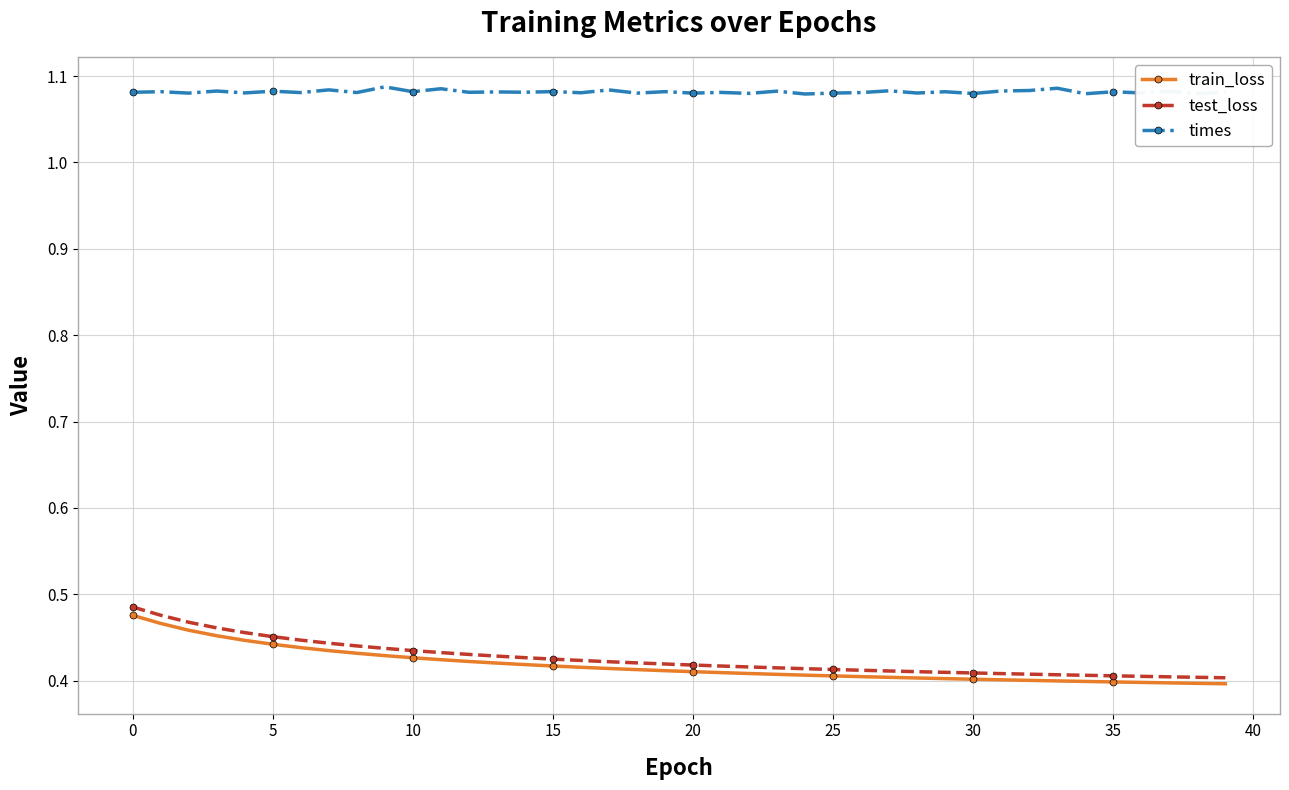

Count the train_loss values in the range 0 to 1.

40